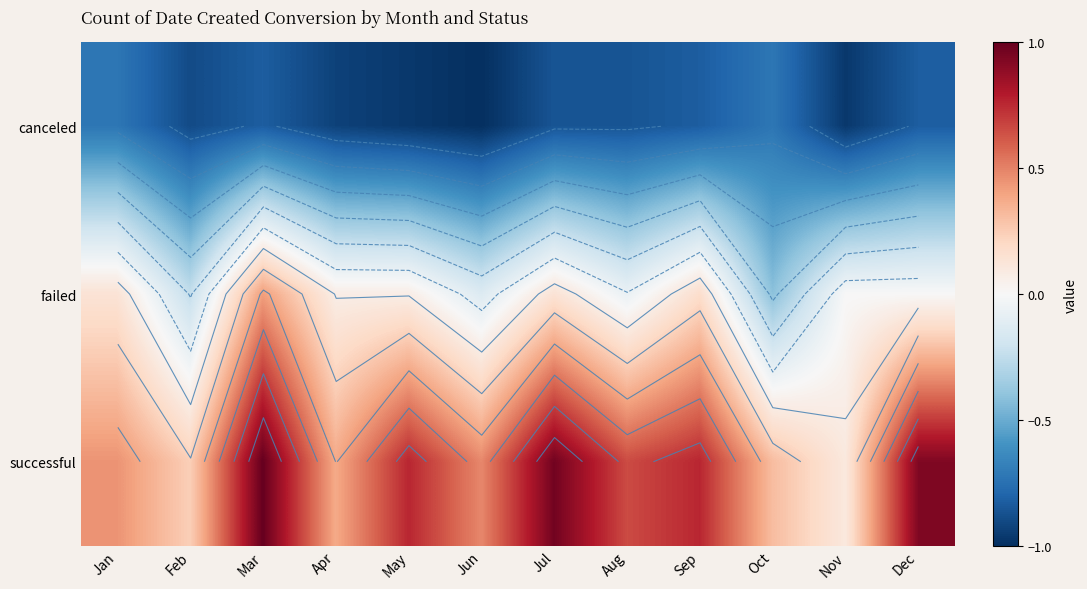

Rank the categories by canceled value from lowest to highest.

Jun, May, Nov, Apr, Feb, Jul, Aug, Mar, Sep, Dec, Jan, Oct